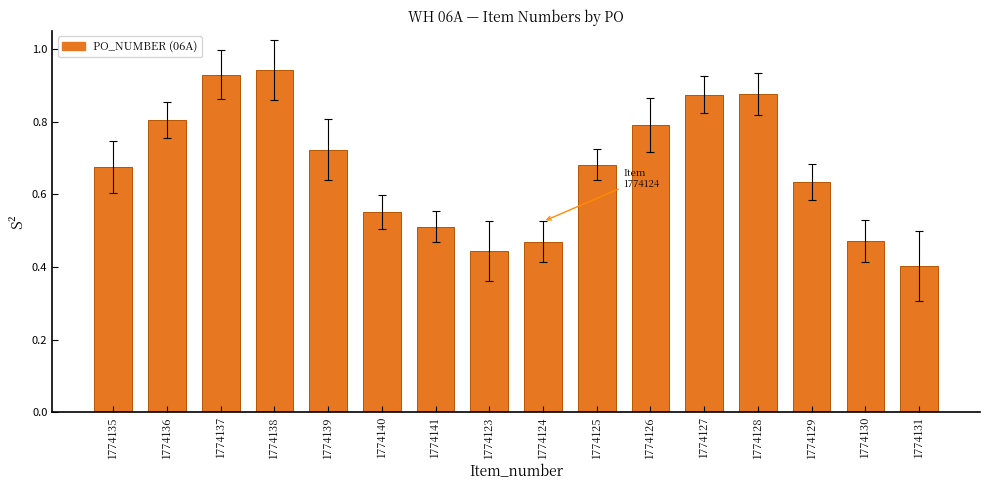

What is the label of the 6th bar from the right?

1774126